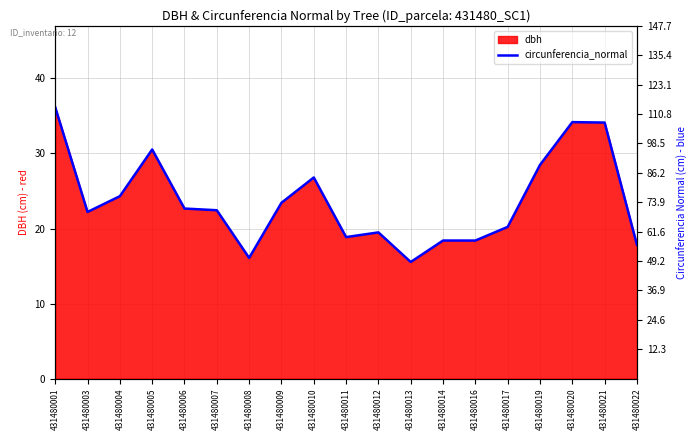

What is the sum of all values?

1414.2